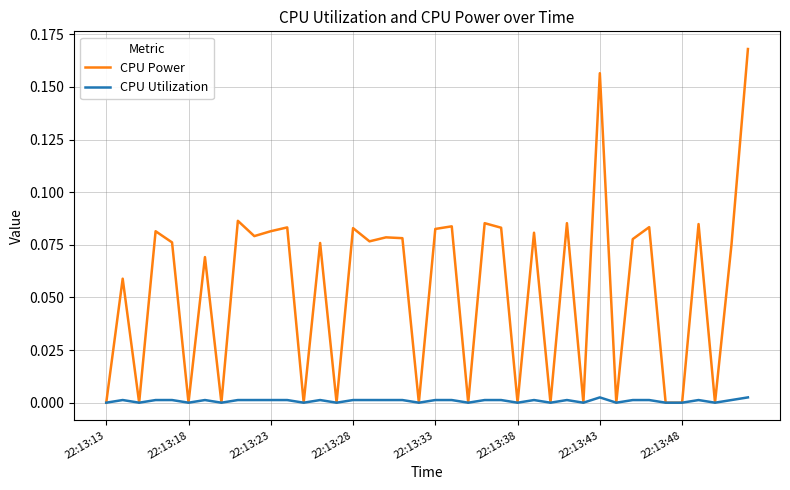

Which series has the largest total across all categories?

CPU Power